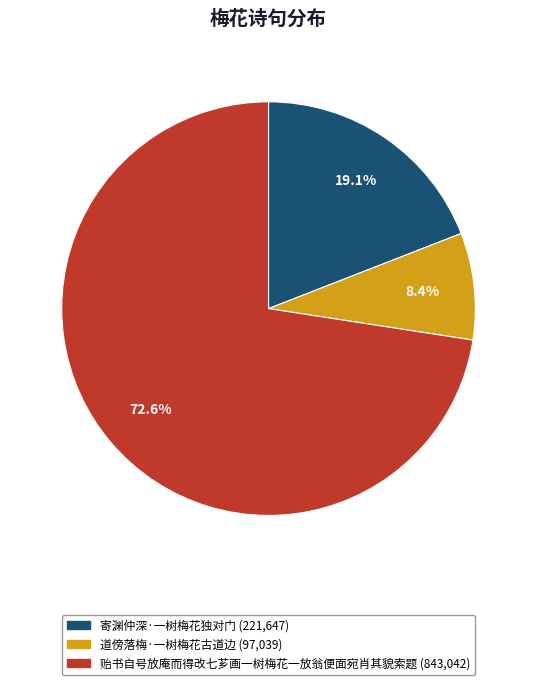

Which slice is the smallest?

道傍落梅·一树梅花古道边